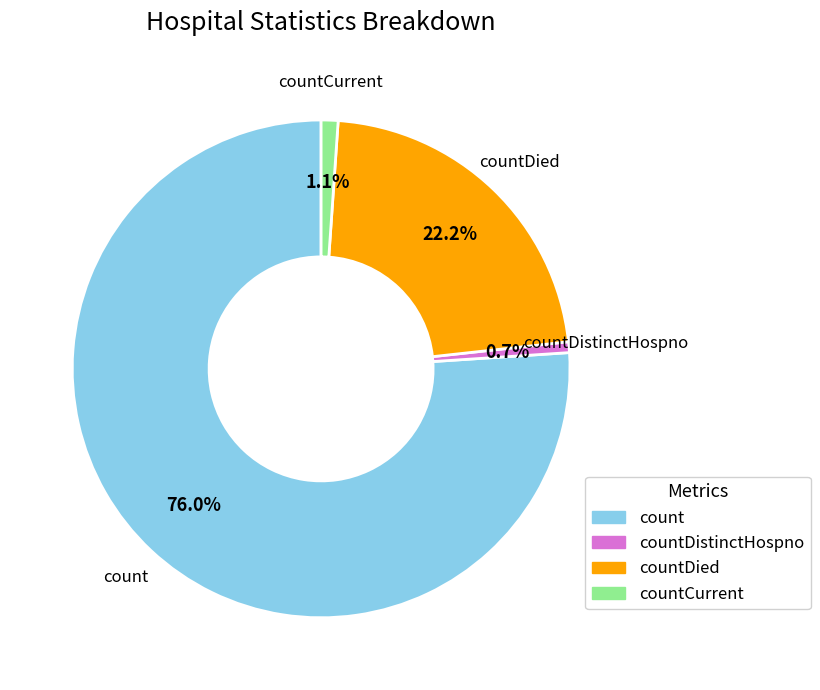

Does any single category account for the majority?

Yes